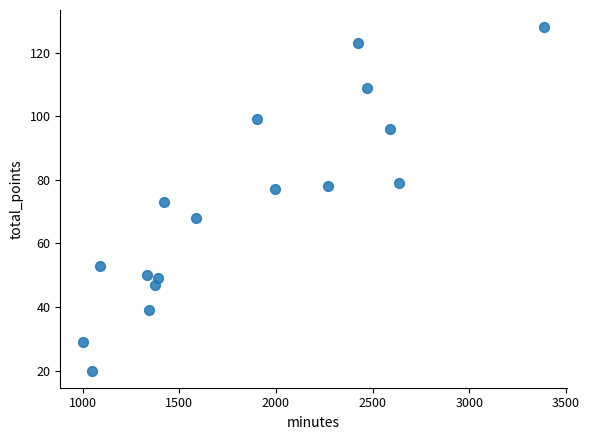

What is the range of Y values (max minus min)?

108